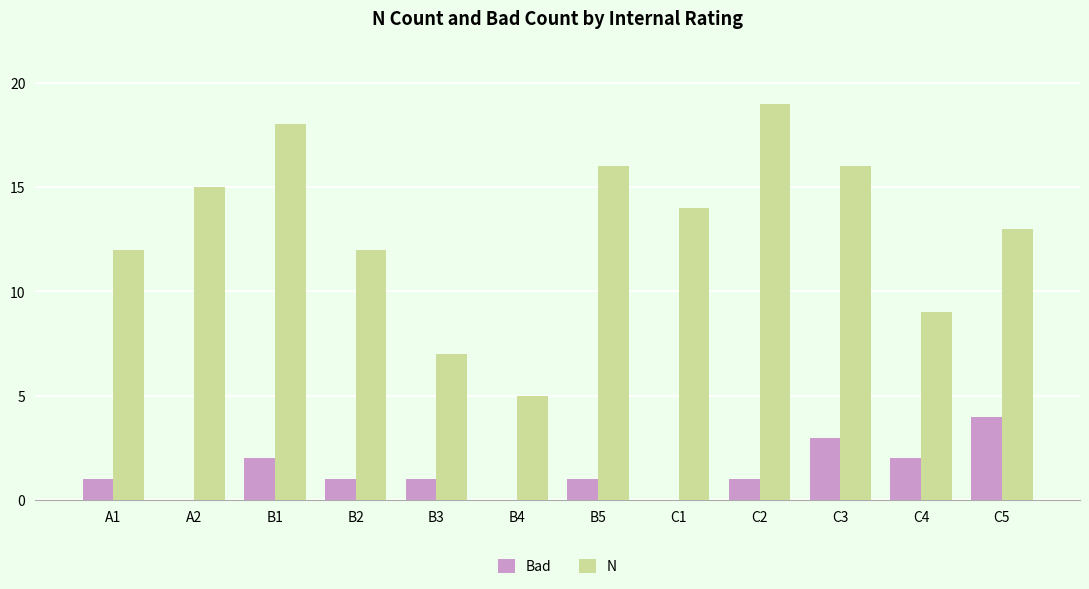

Which series changed the most between B3 and C5?

N